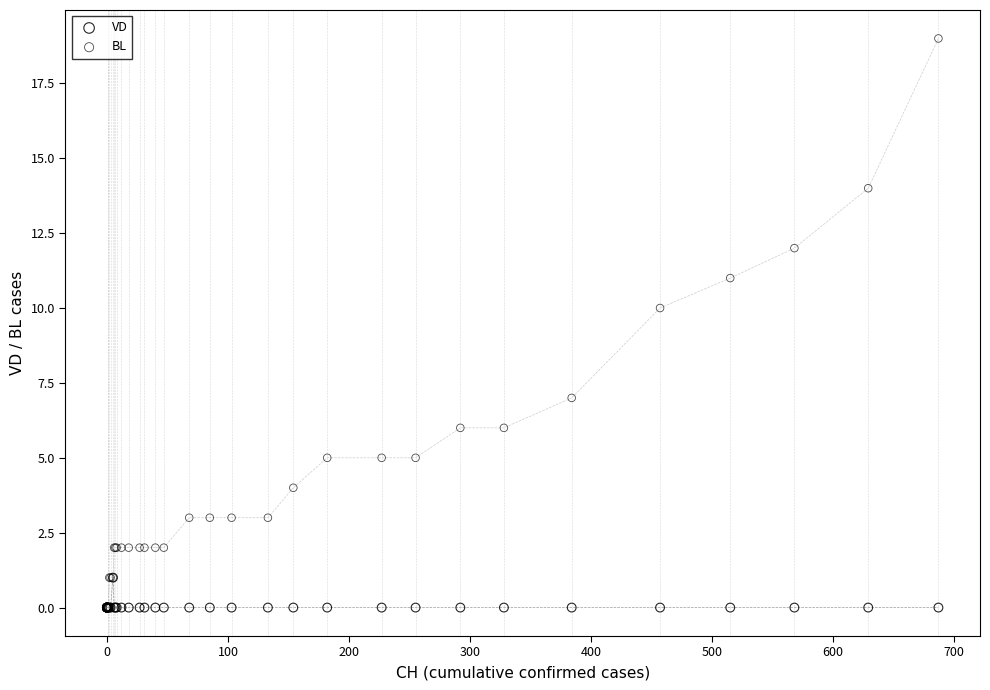

Across all series, what Y value is closest to 9?

10